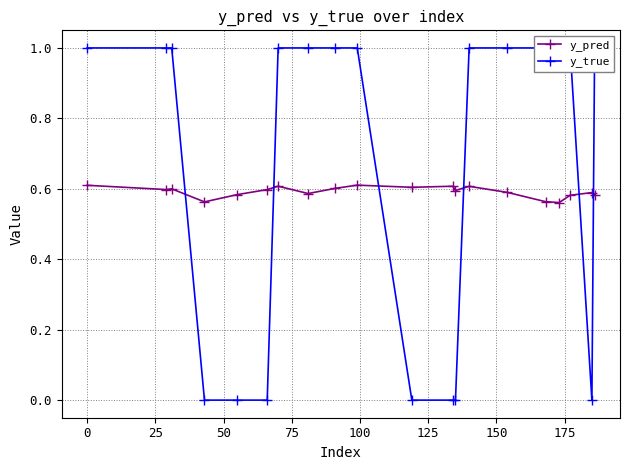

True or false: y_true has more than 1 interior local peaks.

False